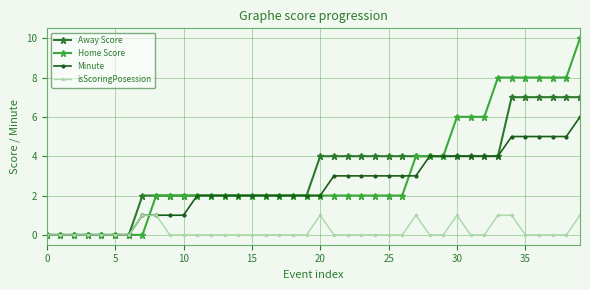

How many lines are shown in the chart?

4